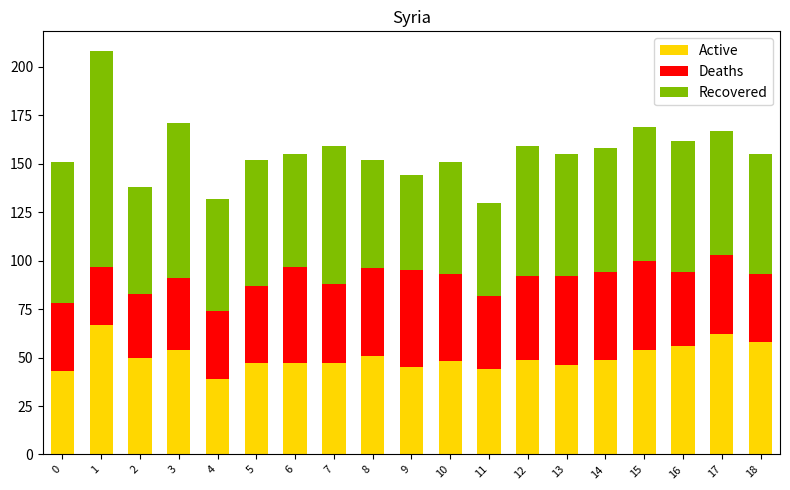

The value of Active at 0 is 17. True or false?

False